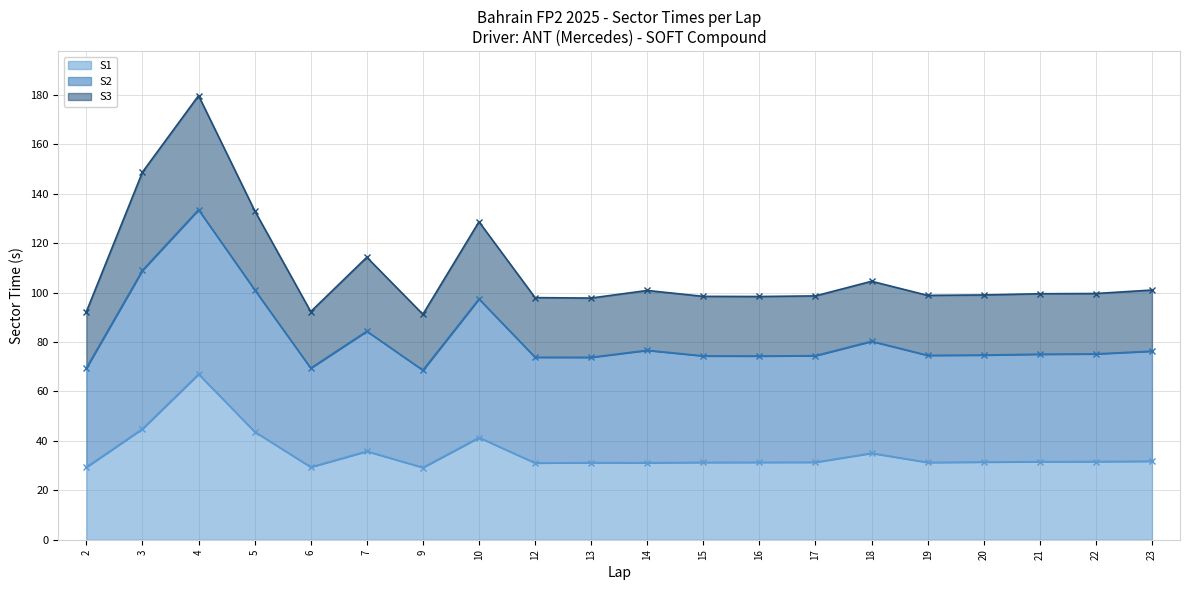

True or false: S1 has a value of 48.9 at 23.

False